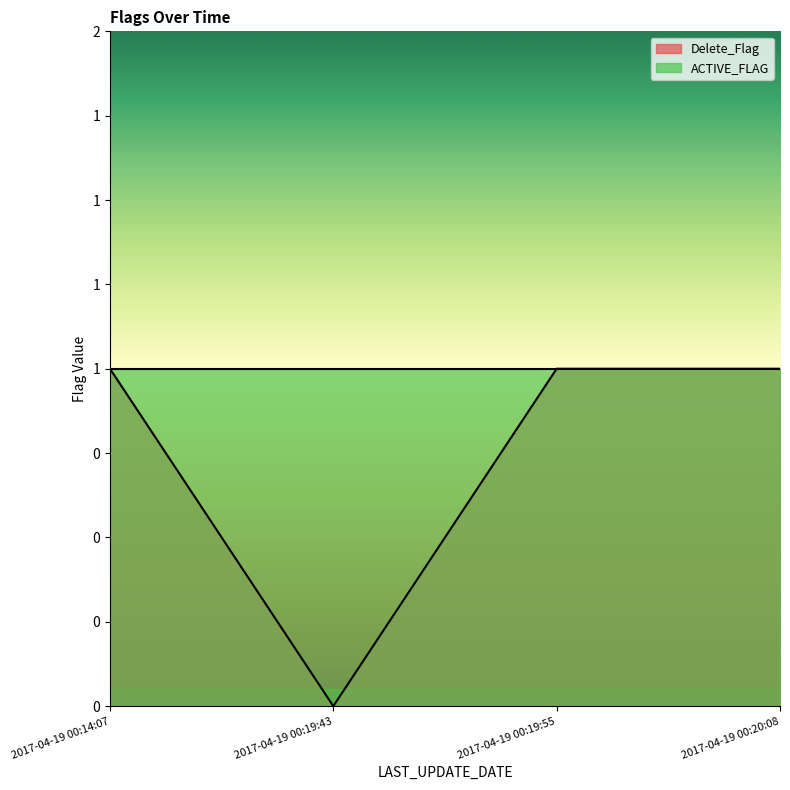

List the labels in order of value, smallest first.

2017-04-19 00:19:43, 2017-04-19 00:14:07, 2017-04-19 00:19:55, 2017-04-19 00:20:08